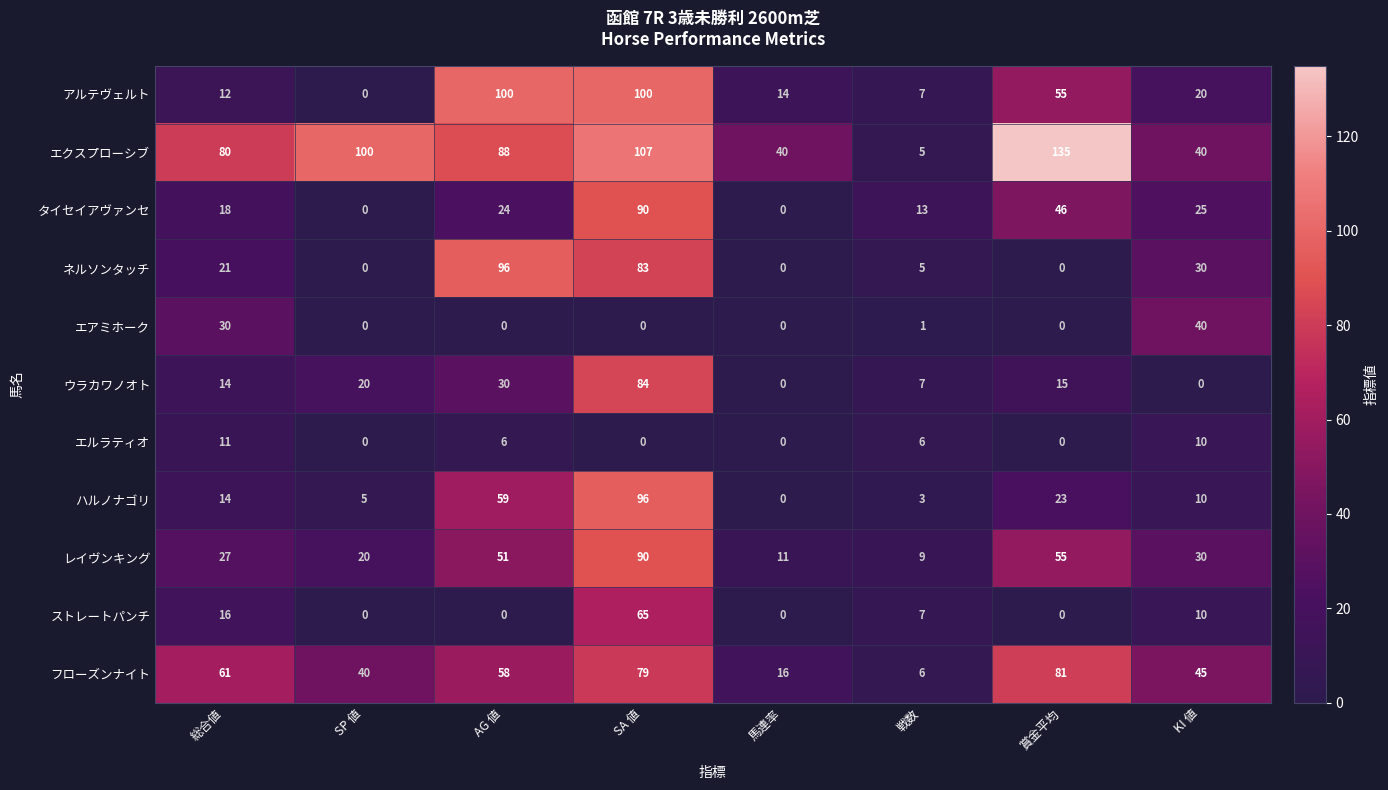

The タイセイアヴァンセ series shows 20 at 戦数. True or false?

False